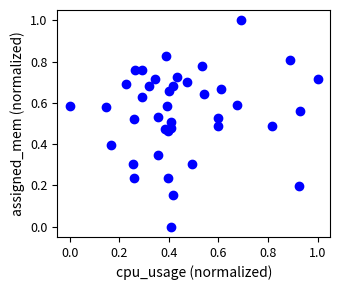

What is the range of X values (max minus min)?

1.0